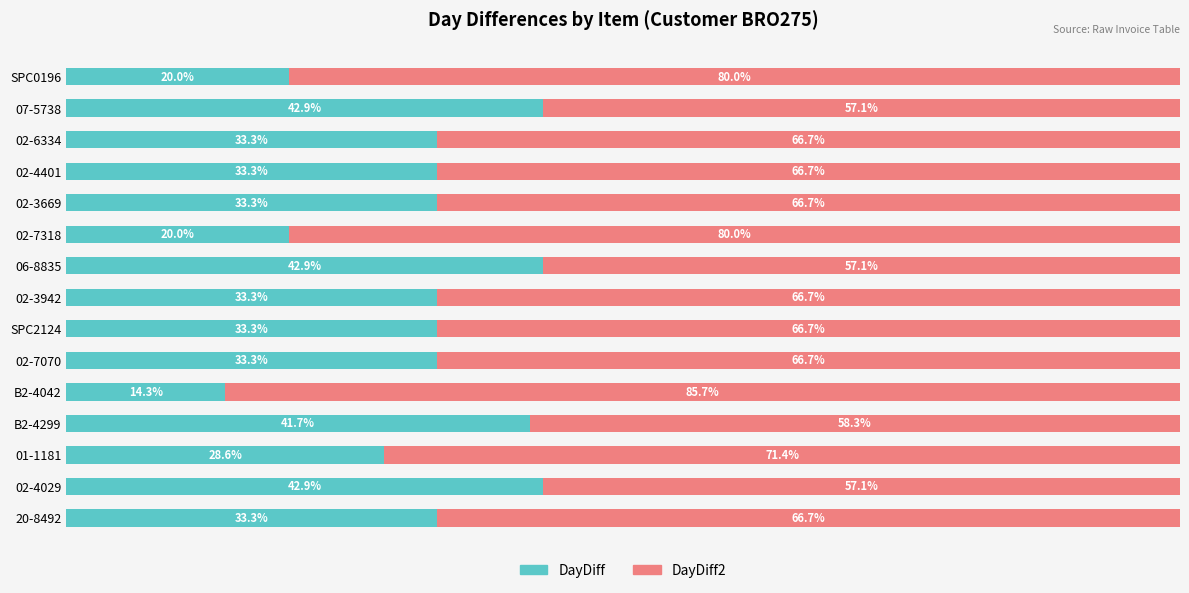

Where is DayDiff nearest to the value 28?

01-1181